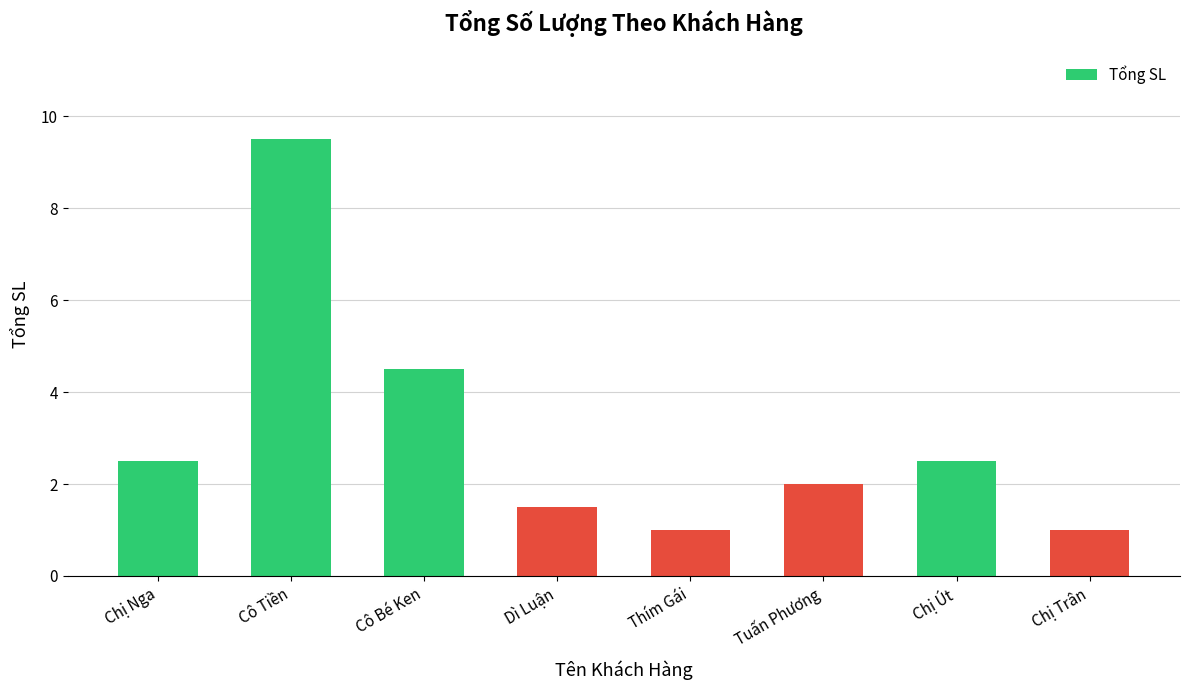

Is it true that the value at Cô Tiền is 9.5?

True